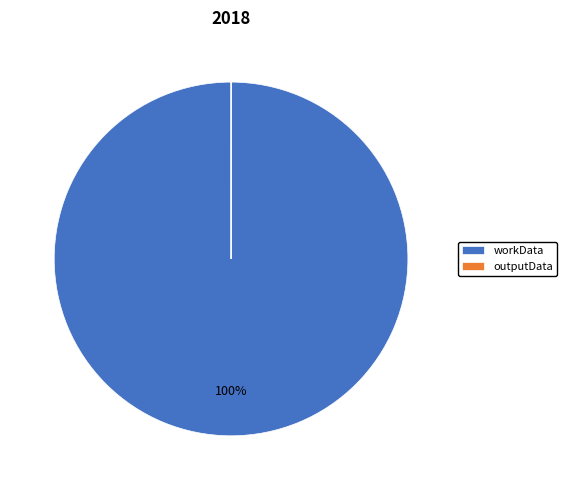

Which category has the biggest portion of the pie?

workData